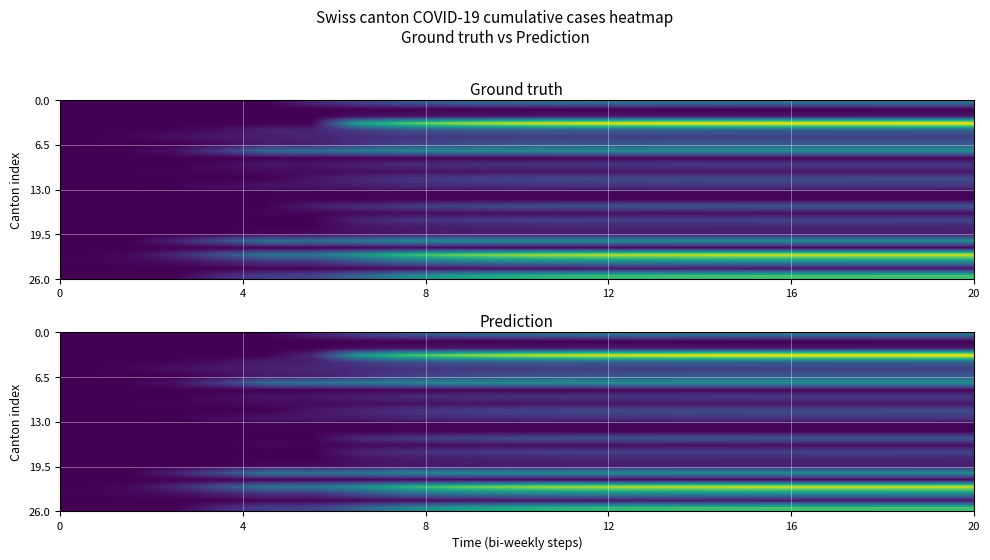

At how many categories does at least one series exceed 952?

10